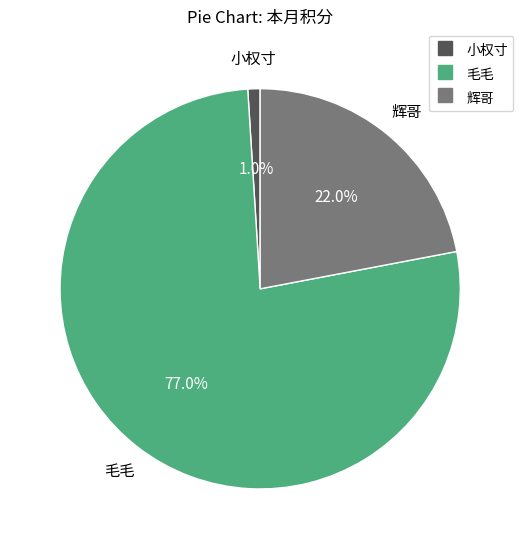

Do 毛毛 and 辉哥 together represent more than half of the pie?

Yes